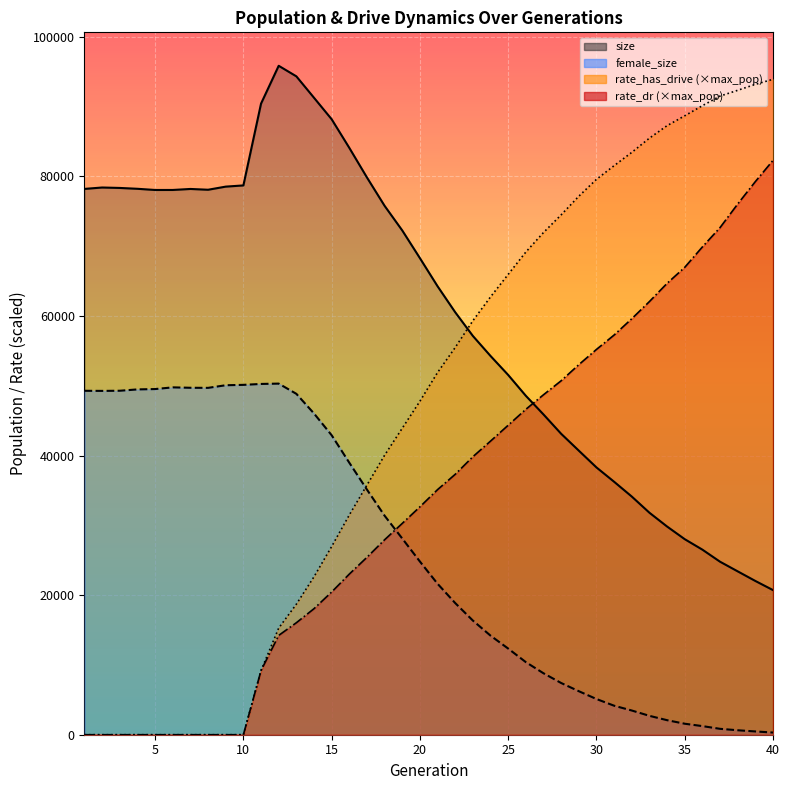

At which category is the sum across all series the highest?

40